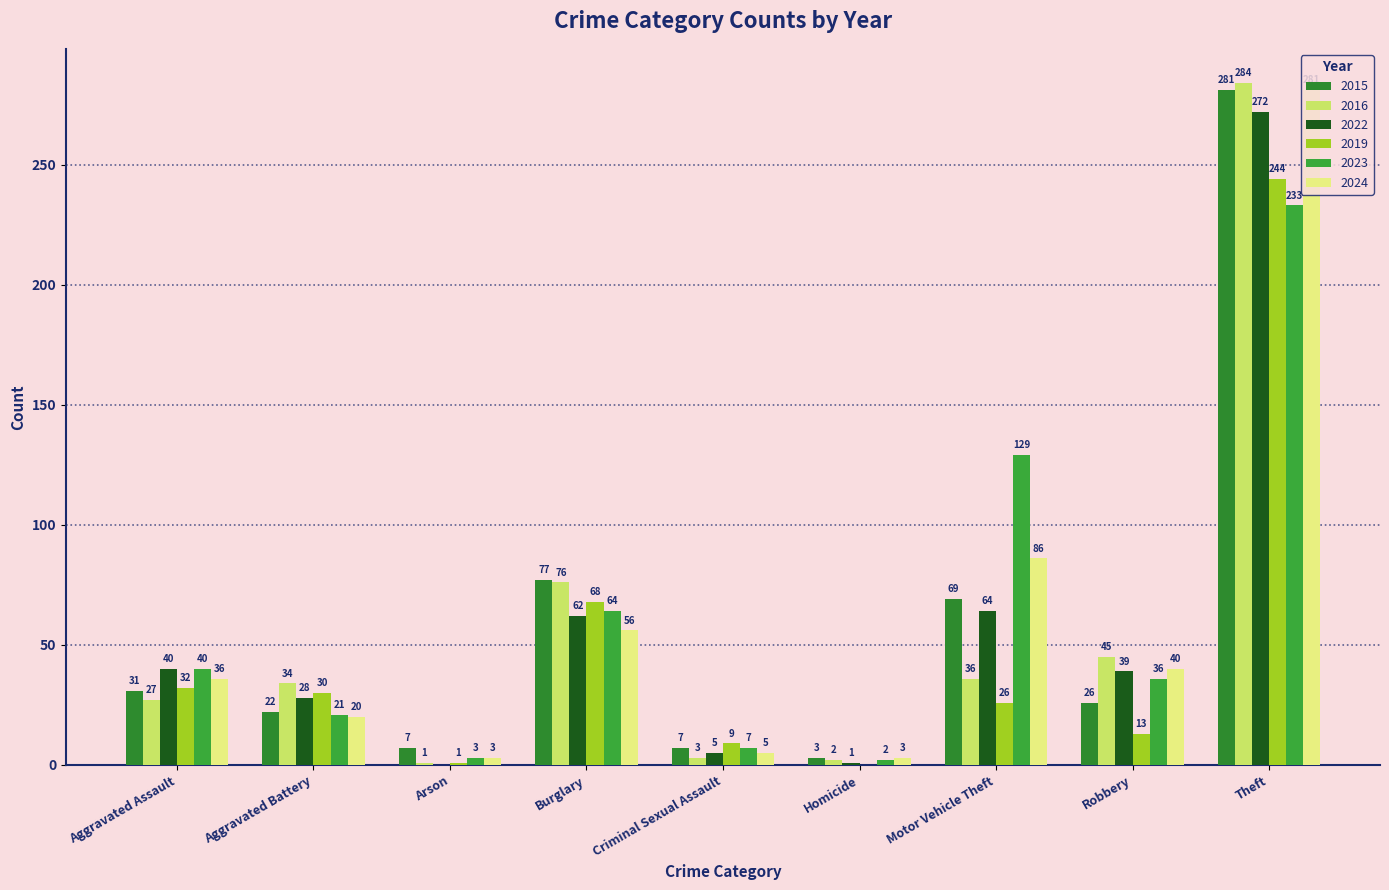

What is the approximate value of 2022 at Motor Vehicle Theft?

64